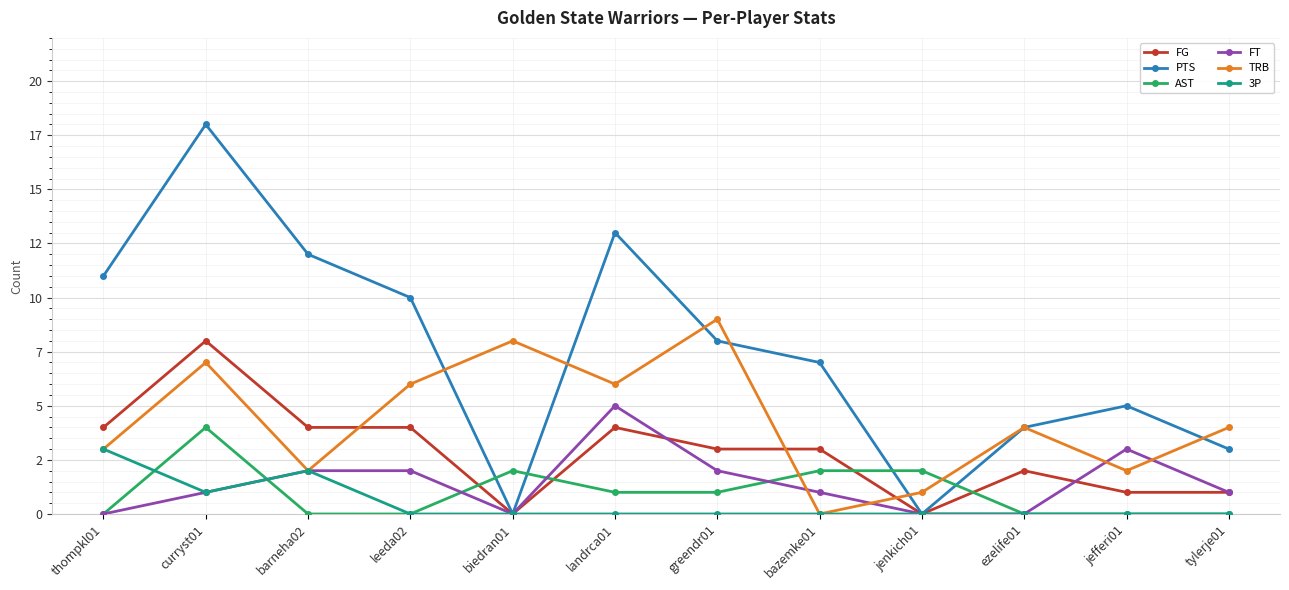

What are all the series names shown in the legend?

FG, PTS, AST, FT, TRB, 3P